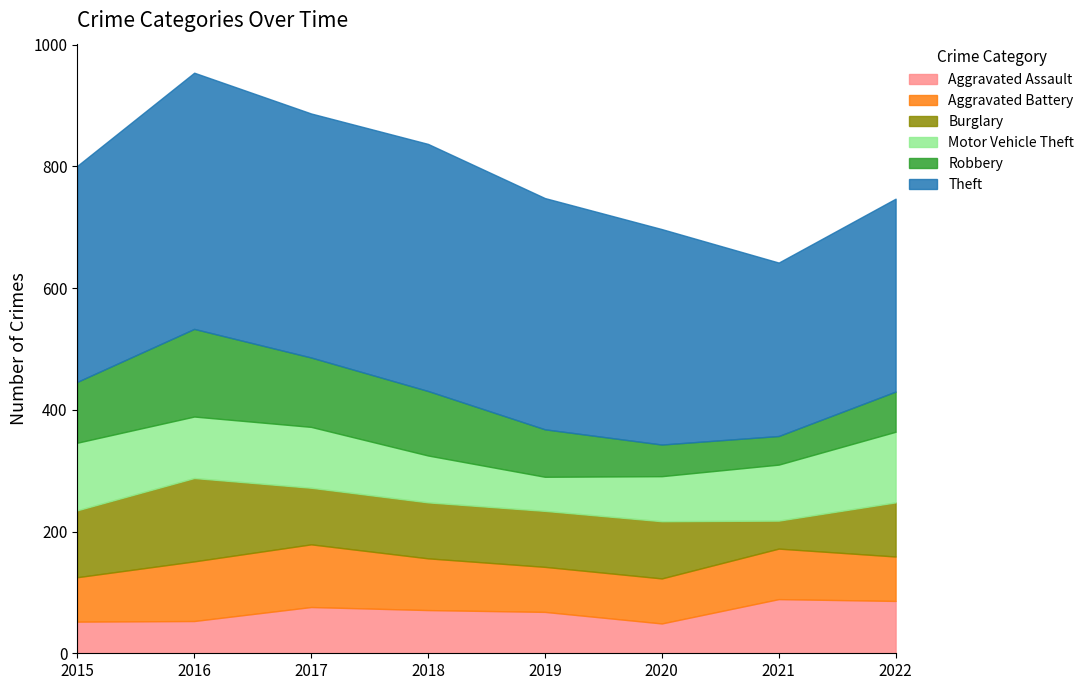

What is the difference between the highest and lowest values at 2020?

305